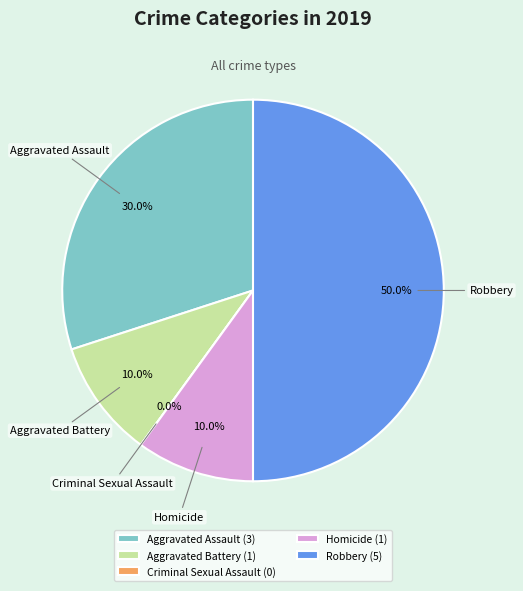

Which category has the biggest portion of the pie?

Robbery